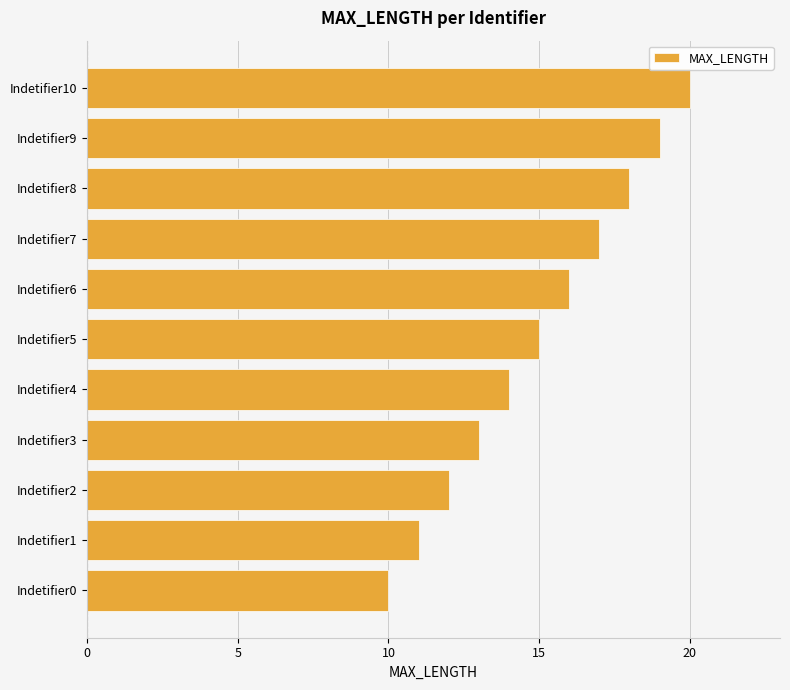

How many distinct data groups are displayed?

1